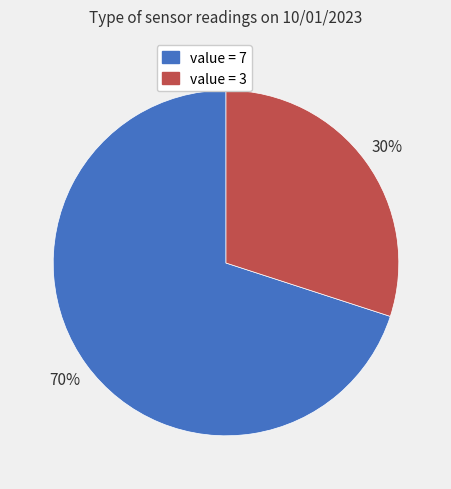

To the nearest percent, what is the difference between the largest and smallest slice percentages?

40%